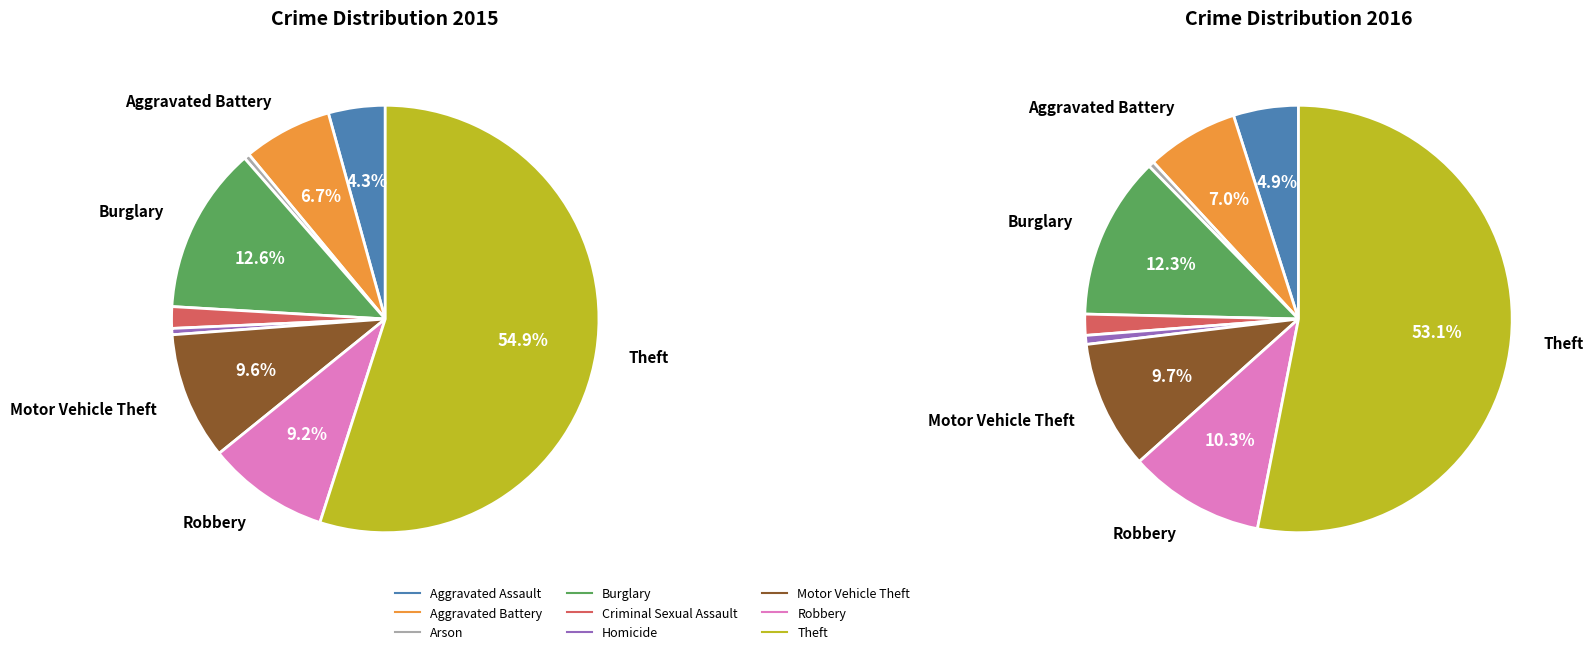

Does Homicide account for over 50% of the chart?

No